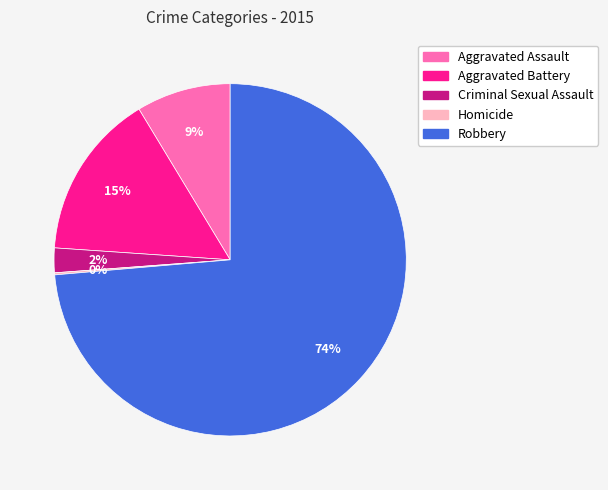

To the nearest percent, what is the average slice percentage?

20%